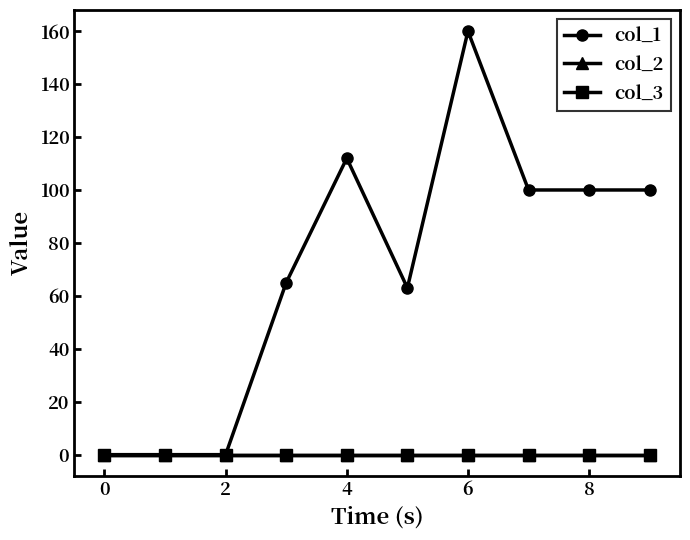

Does the chart have visible grid lines?

No